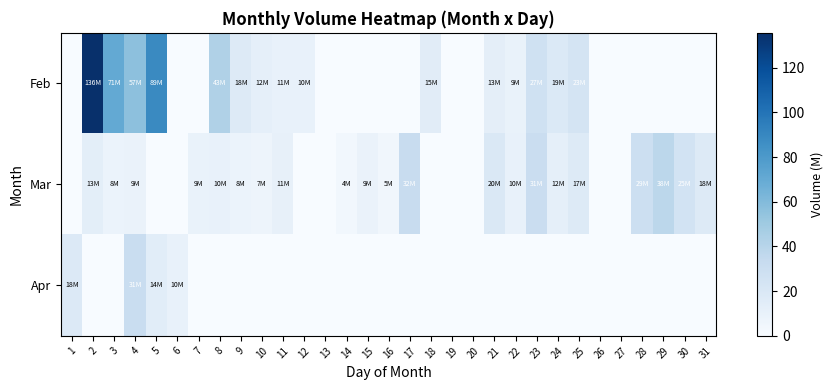

Rank the series by their average value, from lowest to highest.

Apr, Mar, Feb